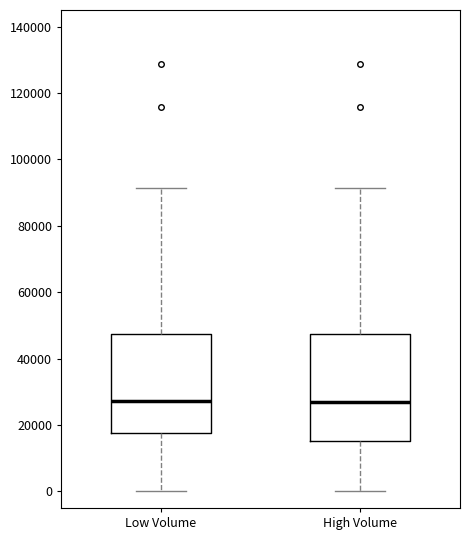

Which box is the tallest, from its lower edge to its upper edge?

High Volume